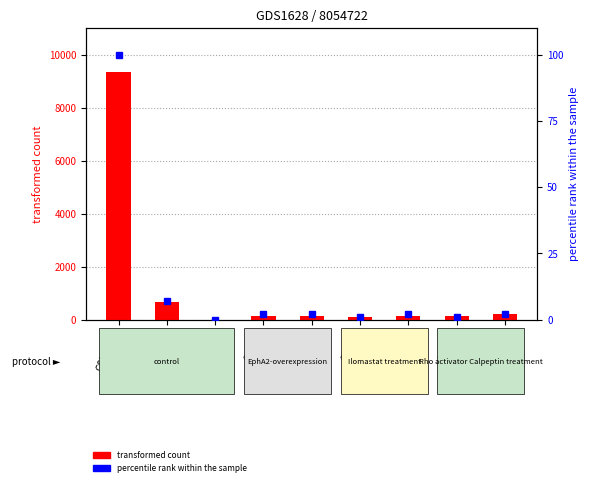

Reading left to right, extract all data points from this chart.

transformed count: GSM1522=9348	GSM106=651	GSM0=0	GSM24=147	GSM25=153	GSM20=122	GSM26=159	GSM22=135	GSM35=214
percentile rank within the sample: GSM1522=100	GSM106=7	GSM0=0	GSM24=2	GSM25=2	GSM20=1	GSM26=2	GSM22=1	GSM35=2